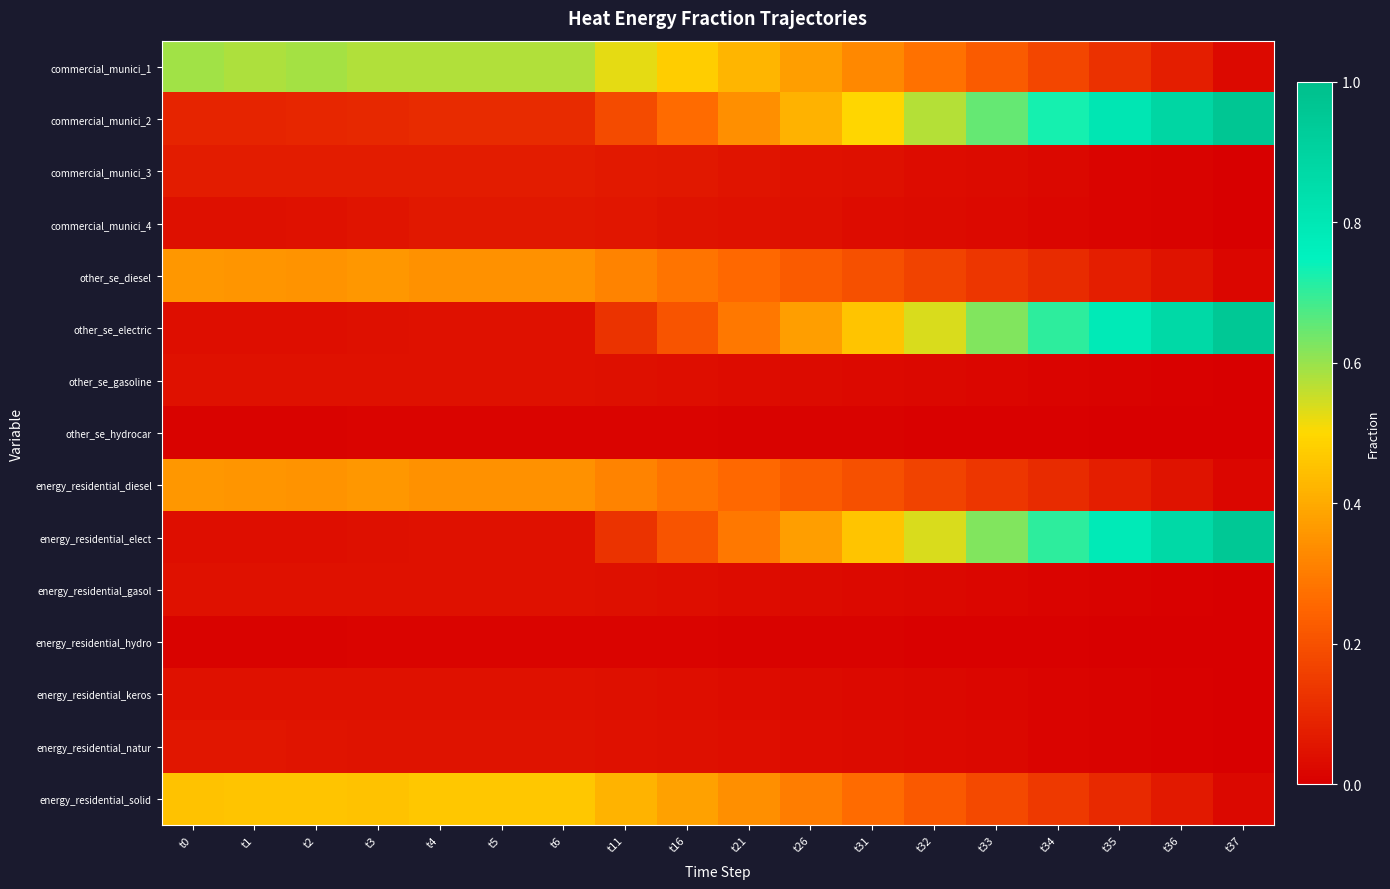

What is the spread (max minus min) of values at t6?

0.6